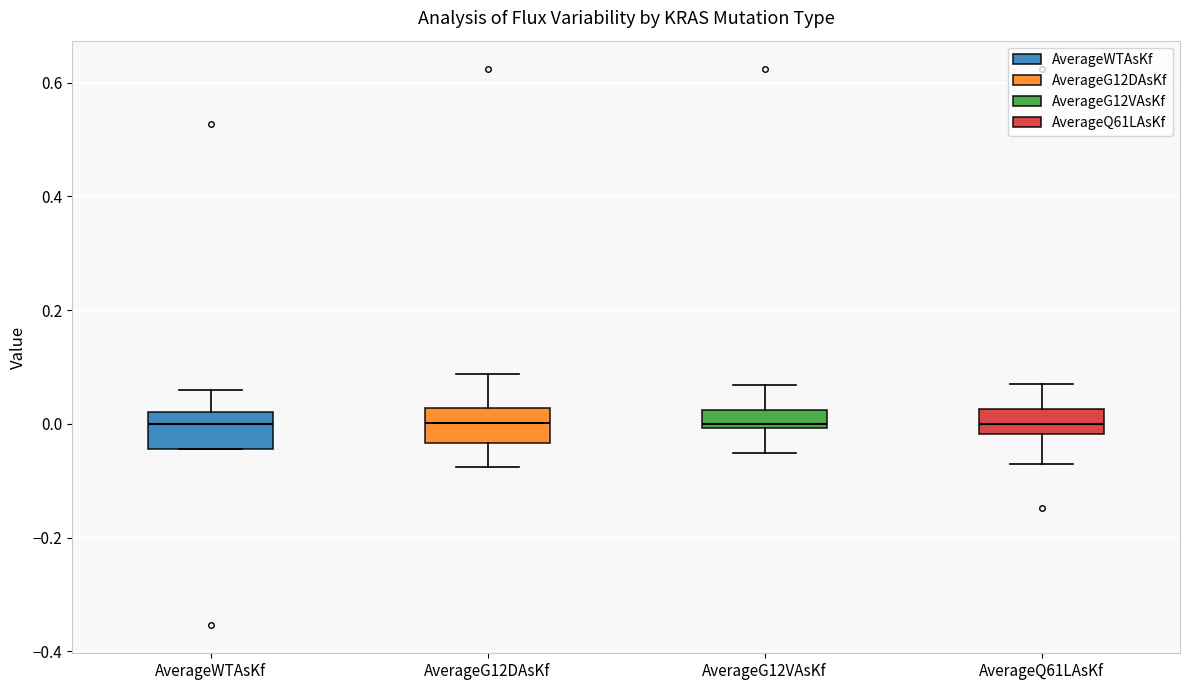

Reading left to right, read every box against the y-axis: the position of its median line, the range the box covers, and the ends of its whiskers. The values are not printed on the chart, so give them approximately, as read against the axis.

AverageWTAsKf: median 0.00, box -0.04 to 0.02, whiskers -0.04 to 0.06
AverageG12DAsKf: median 0.00, box -0.04 to 0.02, whiskers -0.08 to 0.08
AverageG12VAsKf: median 0.00 (just above the box's lower edge), box 0.00 to 0.02, whiskers -0.06 to 0.06
AverageQ61LAsKf: median 0.00, box -0.02 to 0.02, whiskers -0.06 to 0.06